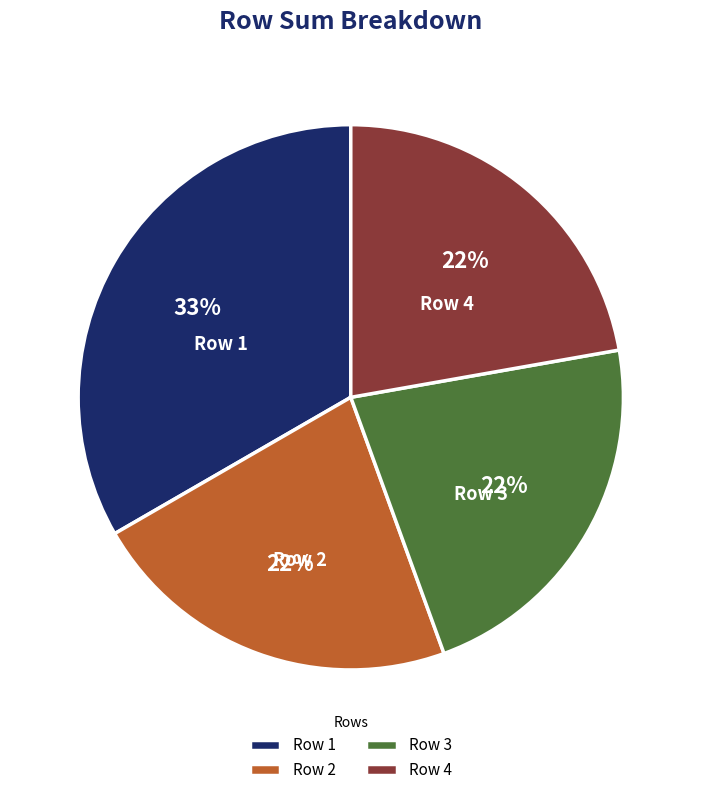

The Row 4 slice represents 29% of the pie. True or false?

False